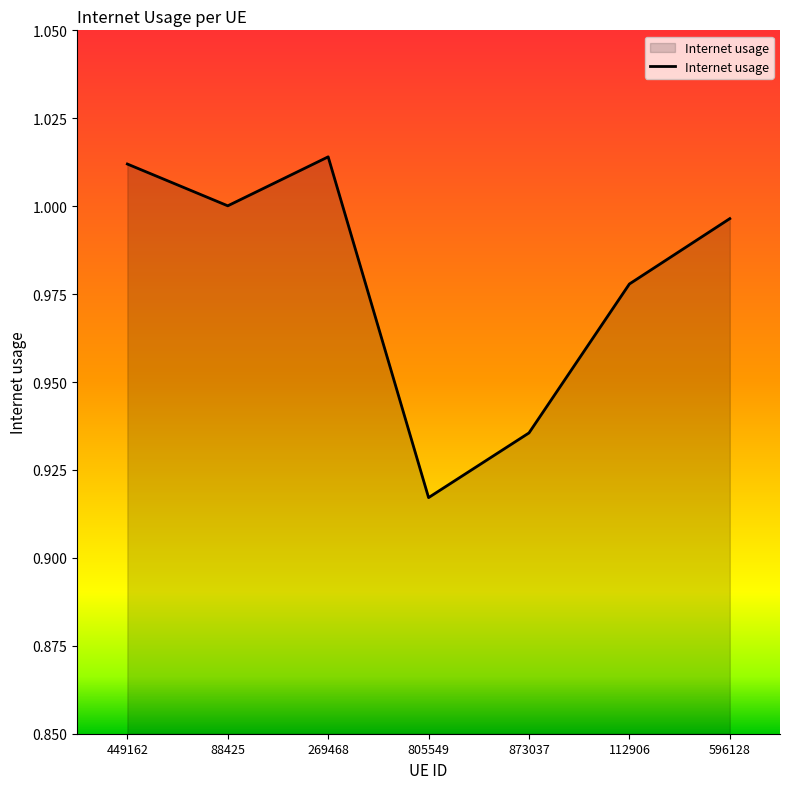

Does the chart have visible grid lines?

No